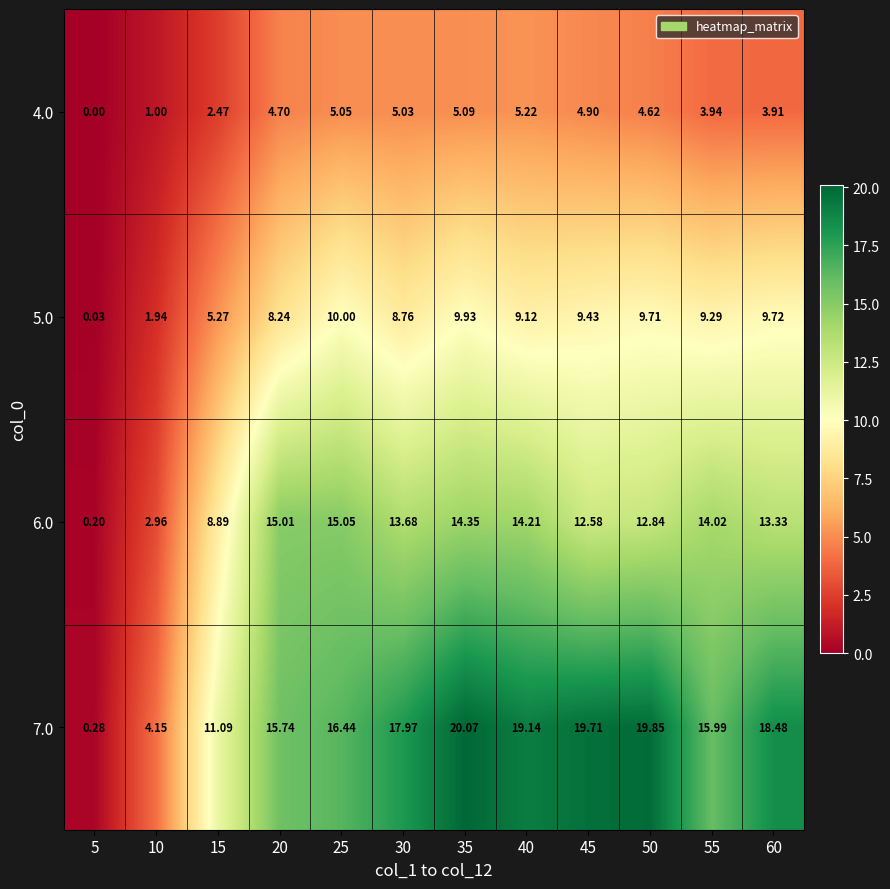

Is the value of 7.0 at 45 greater than the value of 5.0 at 20?

Yes